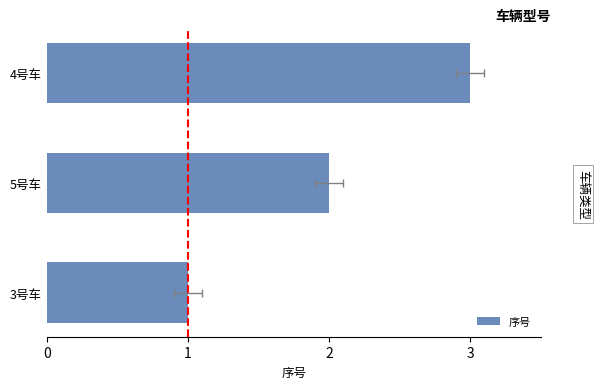

What is the minimum value shown in the chart?

1